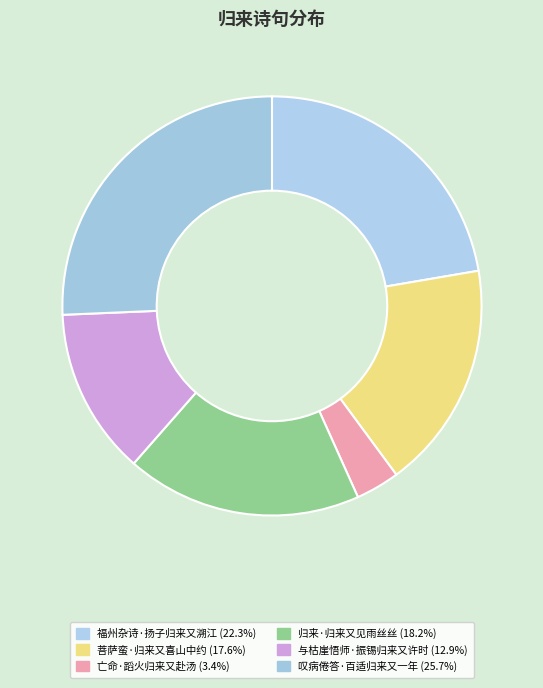

What is the change in value from 菩萨蛮·归来又喜山中约 to 叹病倦答·百适归来又一年?

+110883